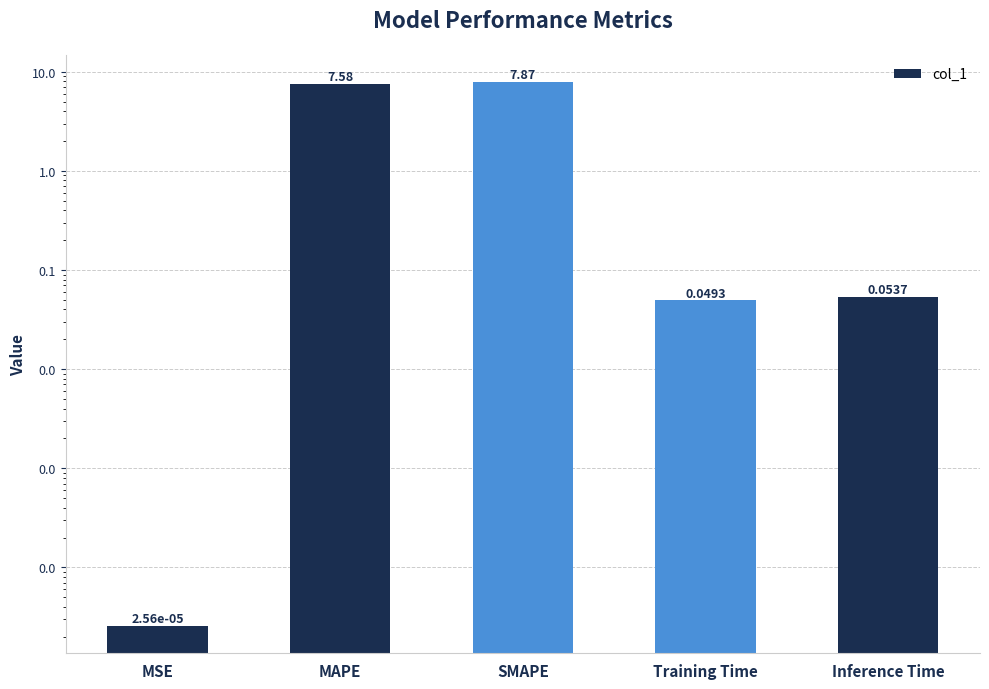

What is the average value?

3.1